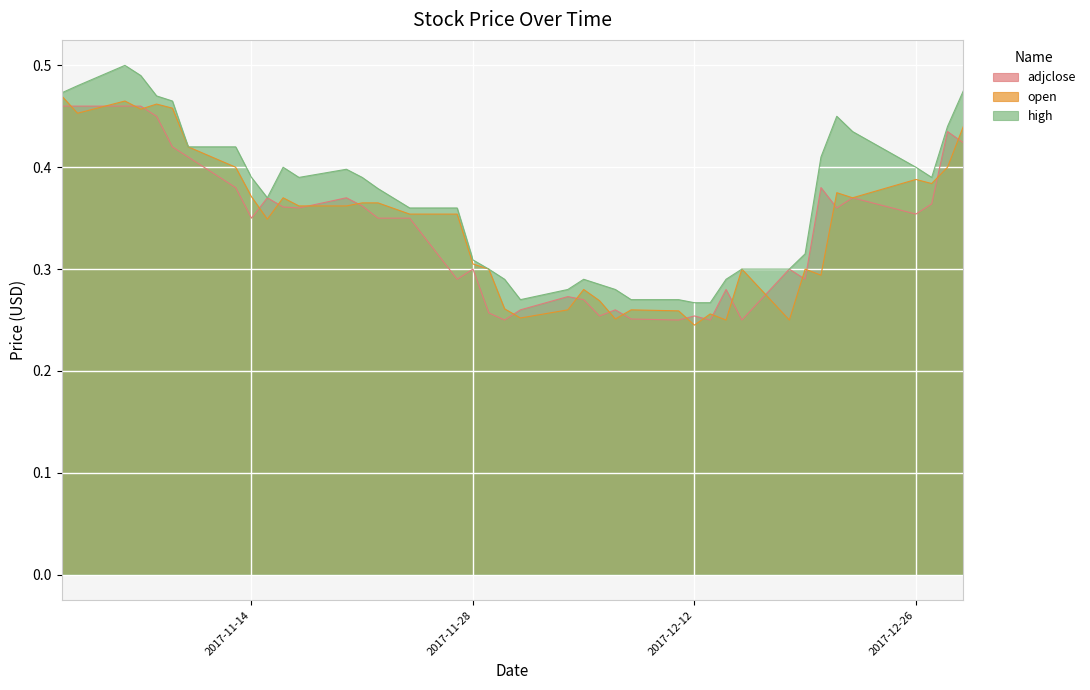

List the series in order of their overall mean, lowest first.

adjclose, open, high